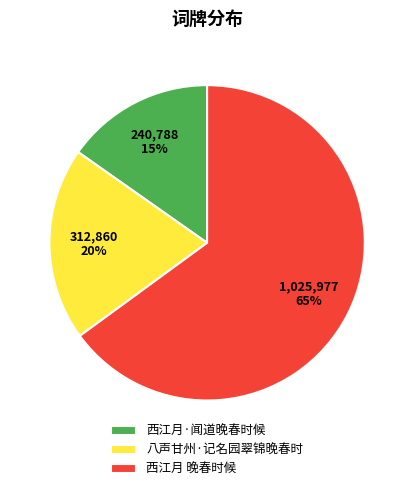

Do 西江月·闻道晚春时候 and 西江月 晚春时候 together represent more than half of the pie?

Yes